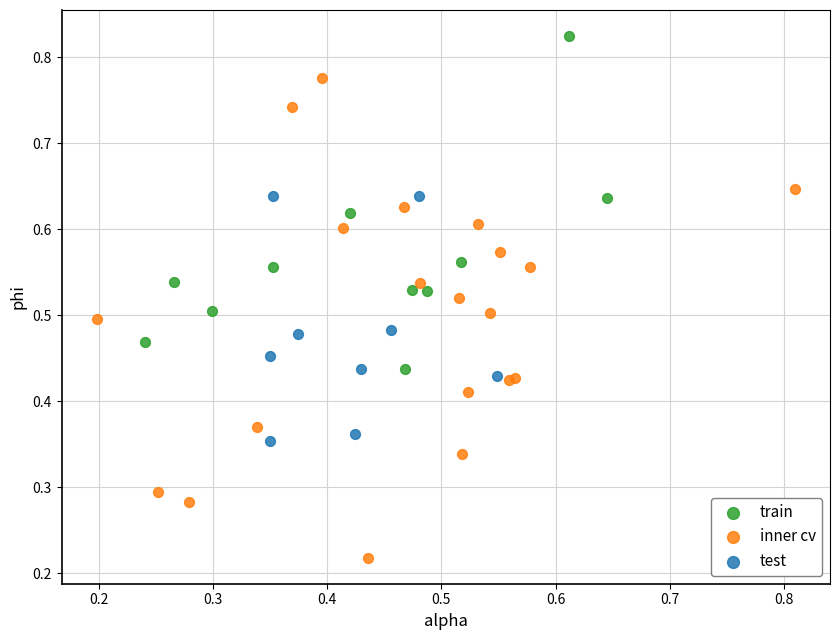

Which series contains the lowest Y value?

inner cv